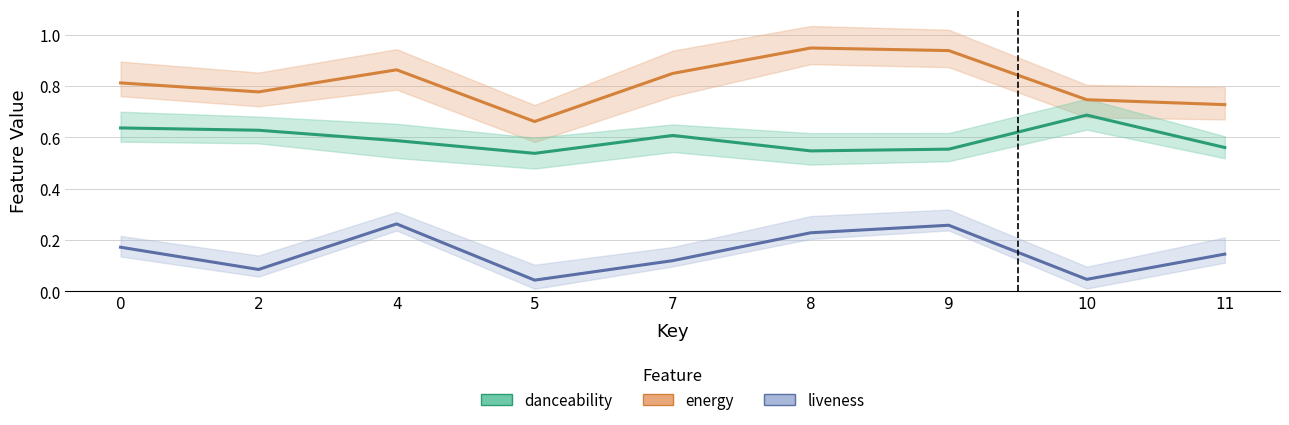

What are all the series names shown in the legend?

energy, danceability, liveness